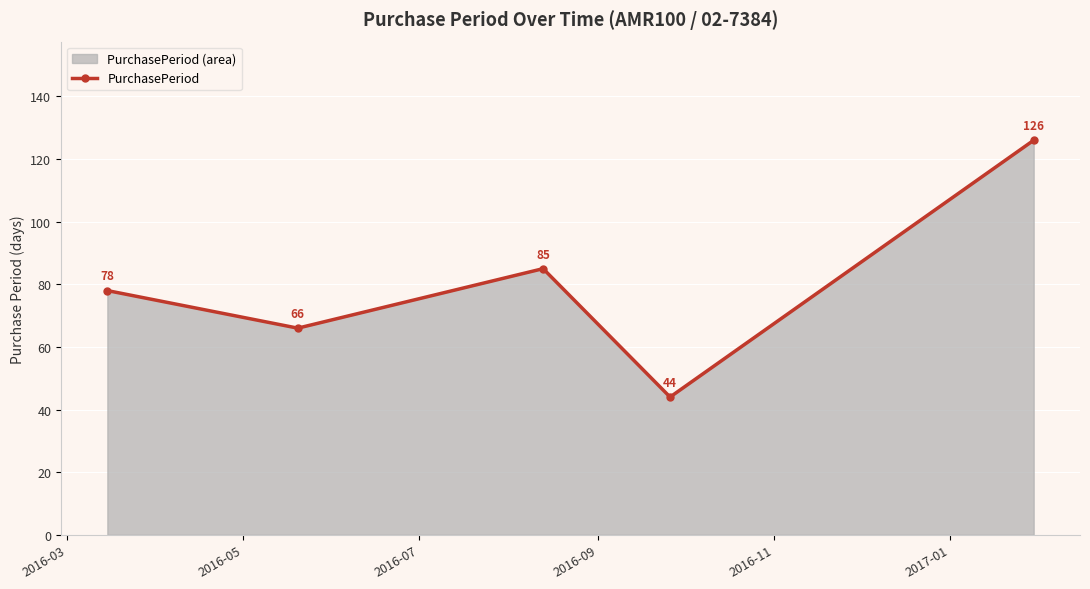

What is the difference between the maximum and minimum values?

82